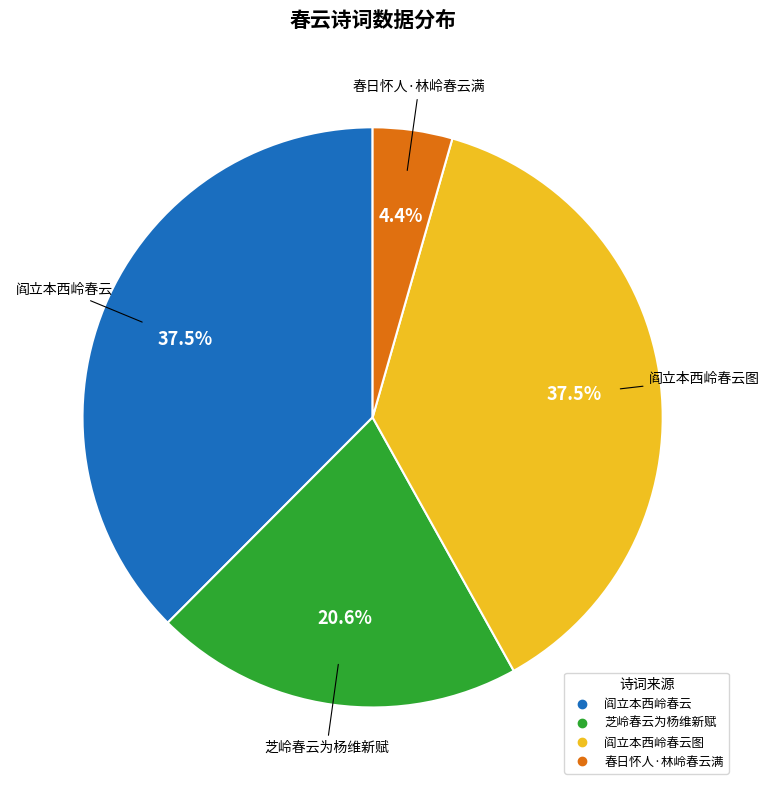

Is there any slice that represents more than half of the pie?

No